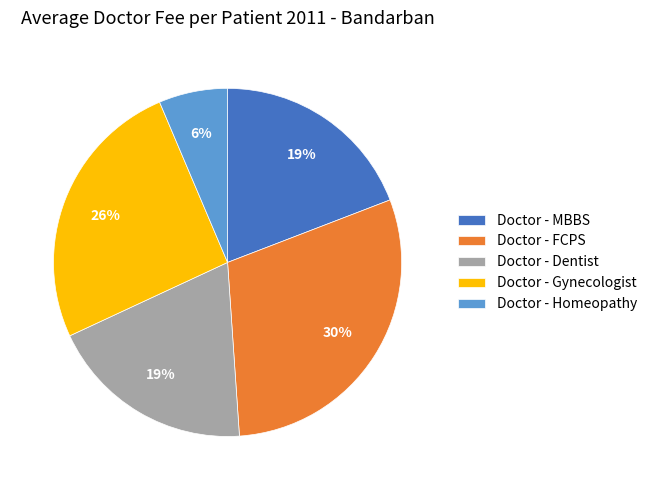

What is the ratio of the value at Doctor - Homeopathy to the value at Doctor - Dentist?

0.3